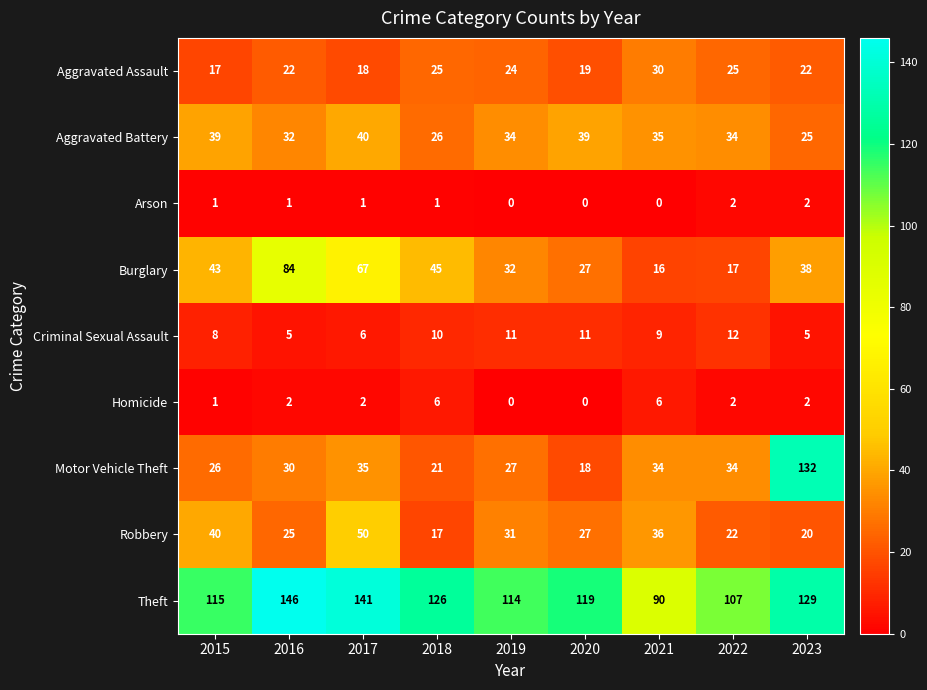

Which label corresponds to the largest value in the chart?

2016